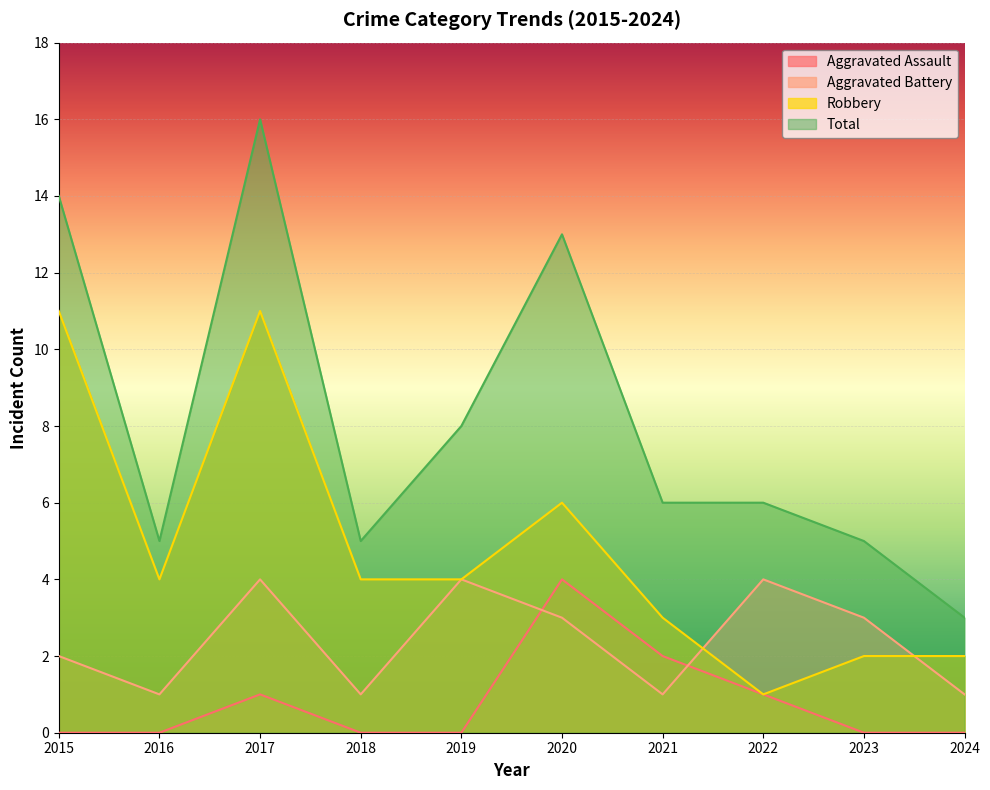

What are all the series names shown in the legend?

Aggravated Assault, Aggravated Battery, Robbery, Total